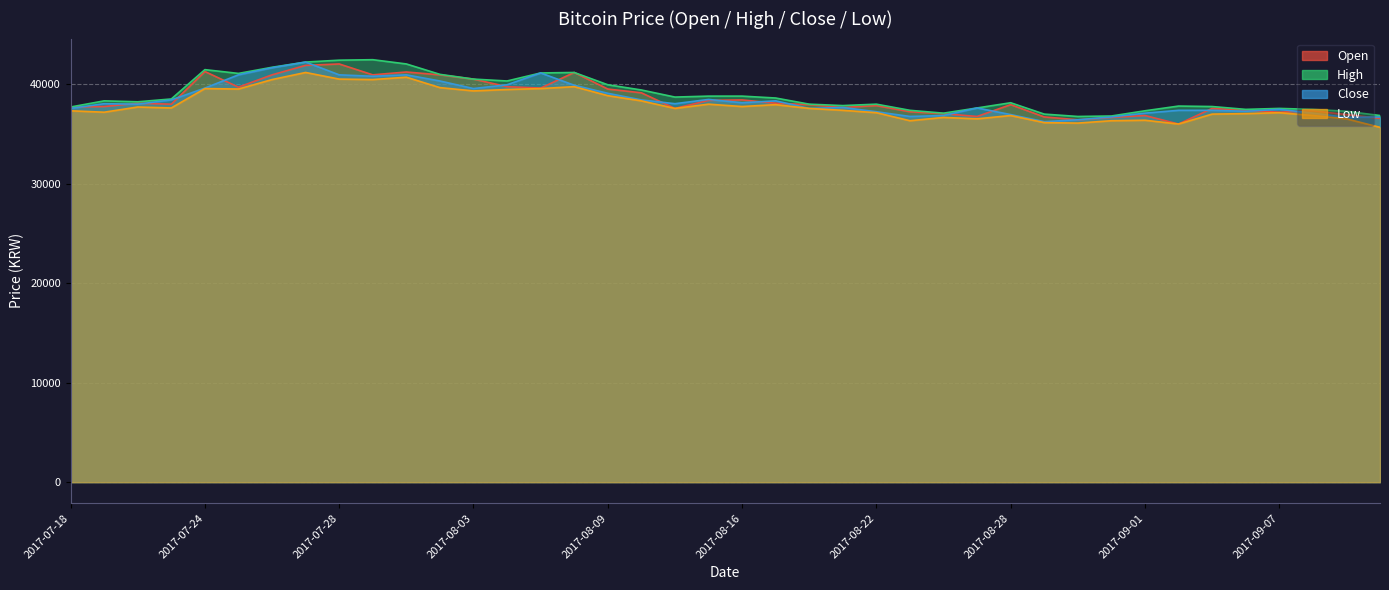

What are all the series names shown in the legend?

Open, High, Close, Low